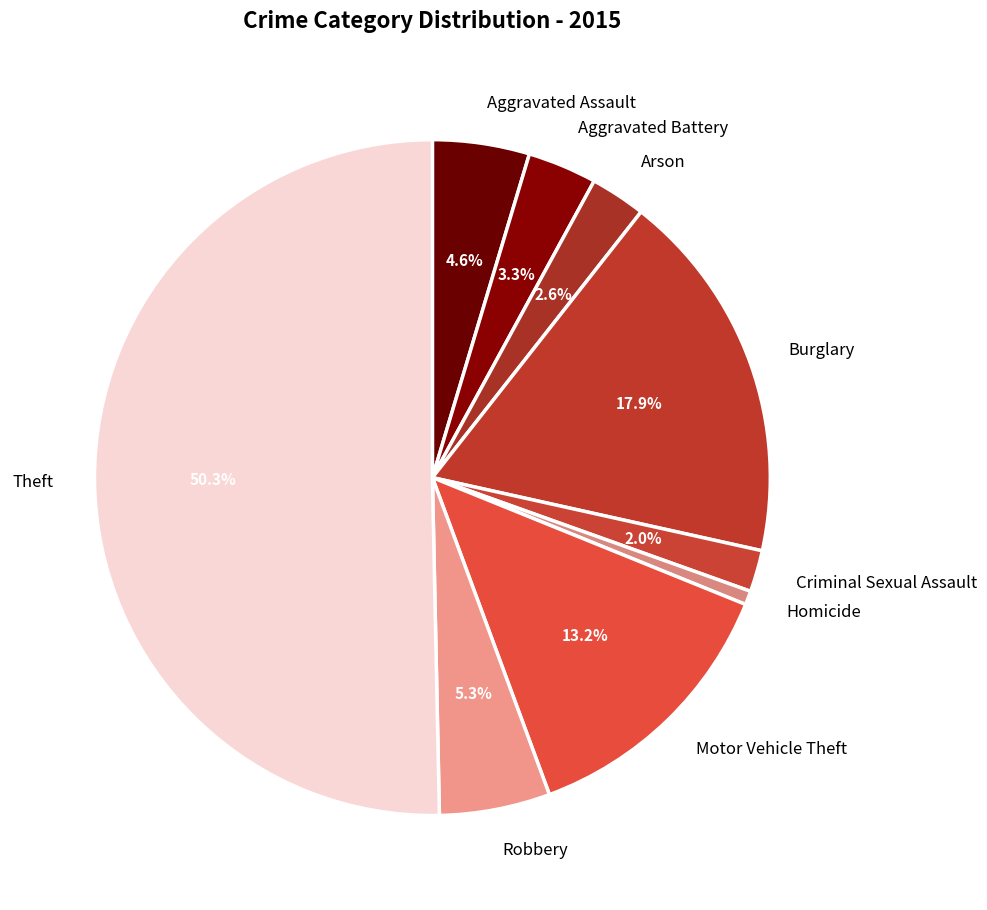

What is the ratio of the value at Theft to the value at Homicide?

76.0